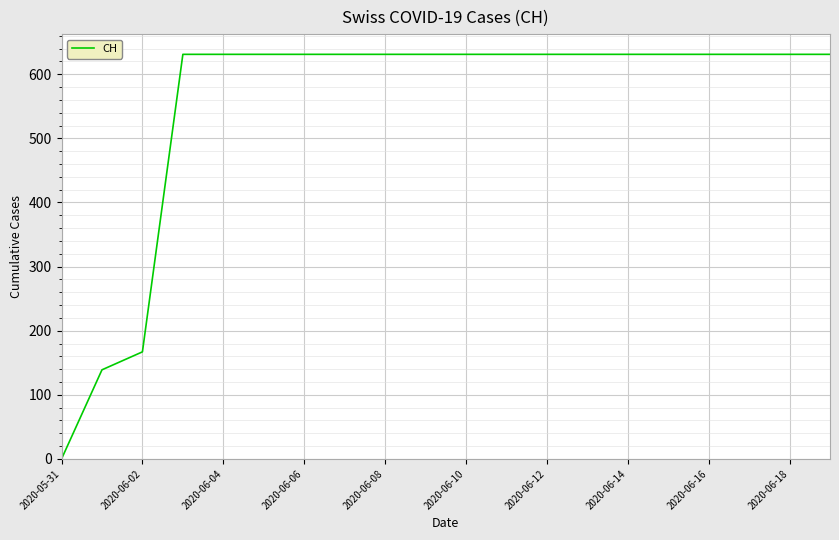

What is the maximum value shown in the chart?

631